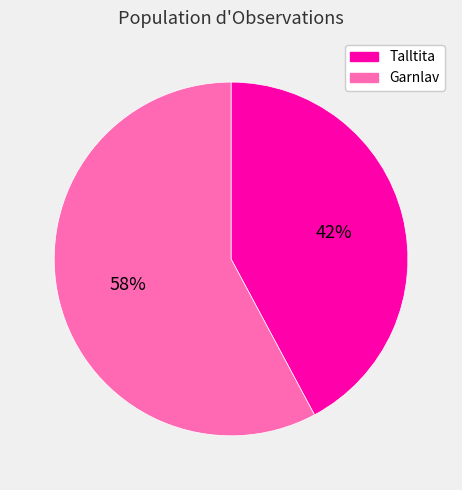

To the nearest percent, what percentage of the pie is Garnlav?

58%